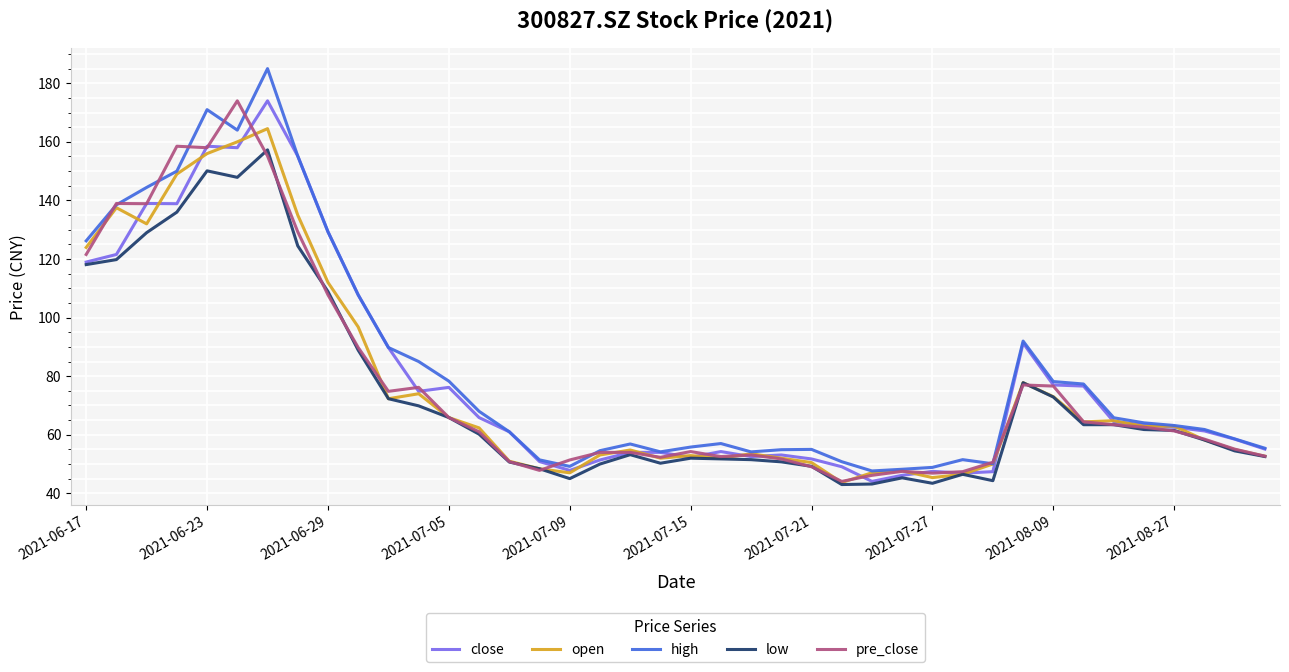

What is the smallest value displayed?

43.0